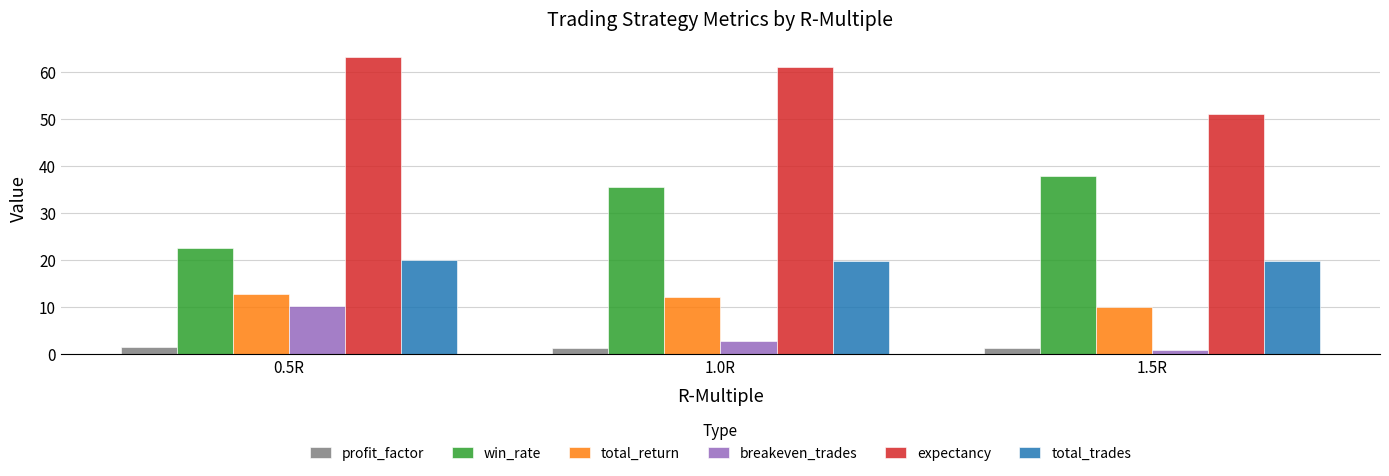

What position from the right is 1.0R?

2